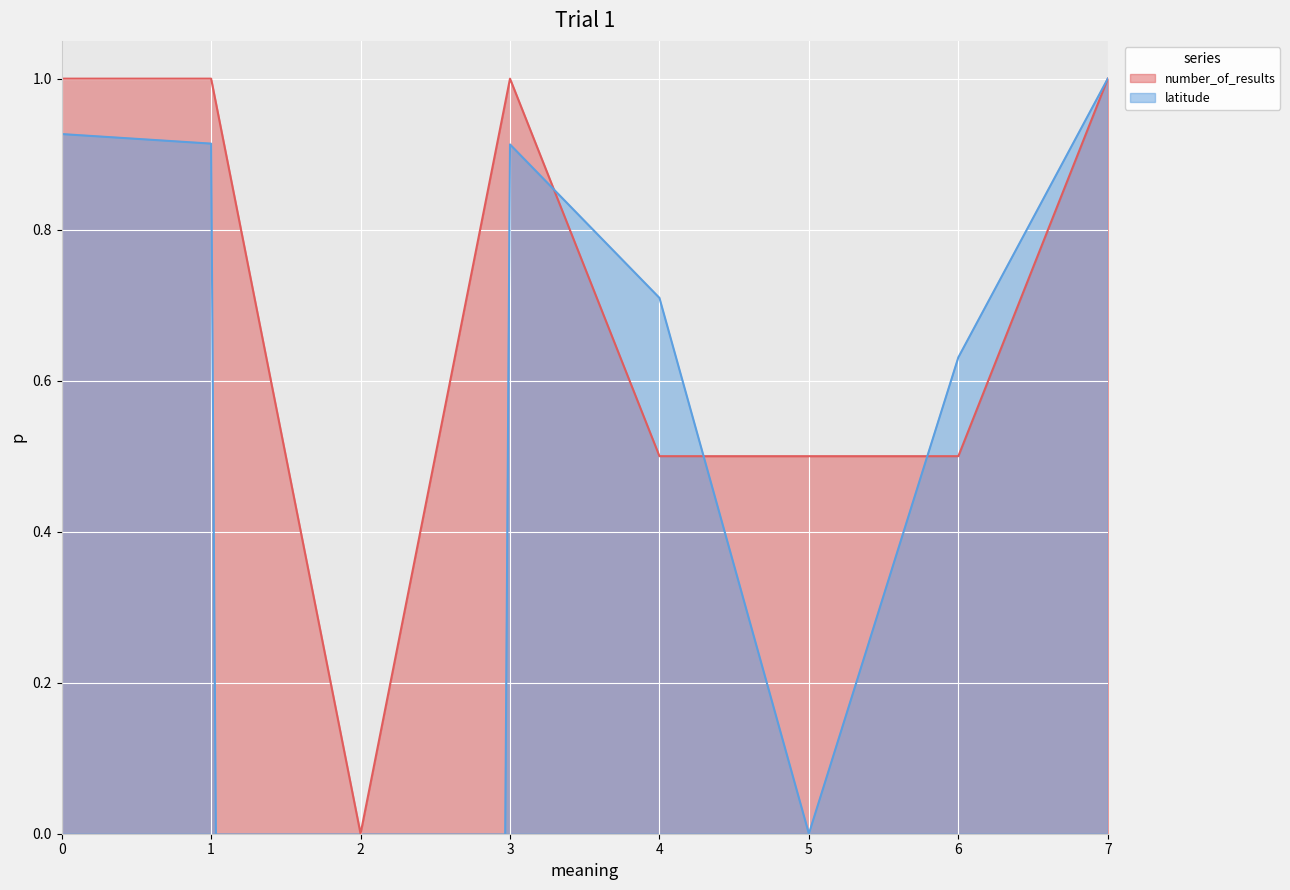

How many values in the latitude series exceed 0?

6